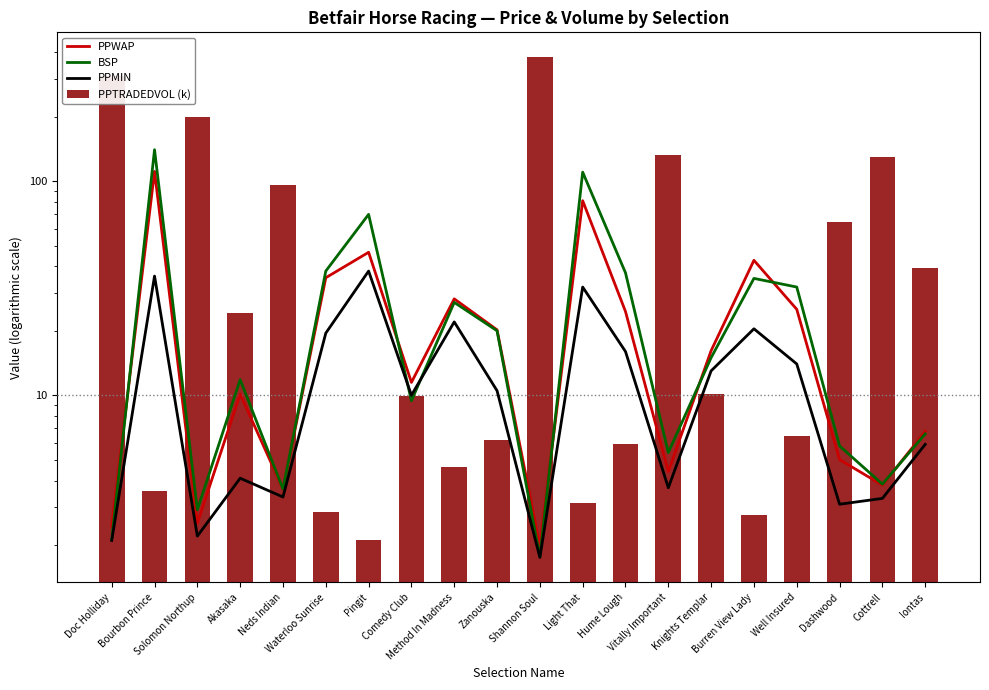

What is the label of the 8th bar from the left?

Comedy Club